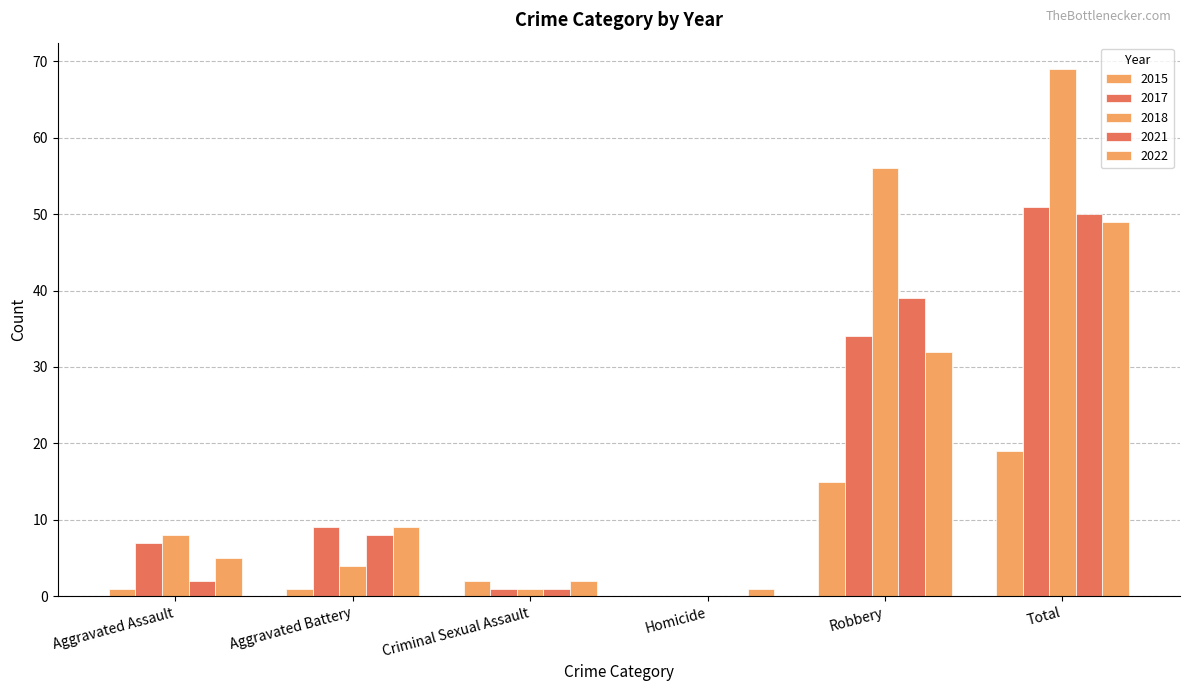

What is the greatest value displayed?

69